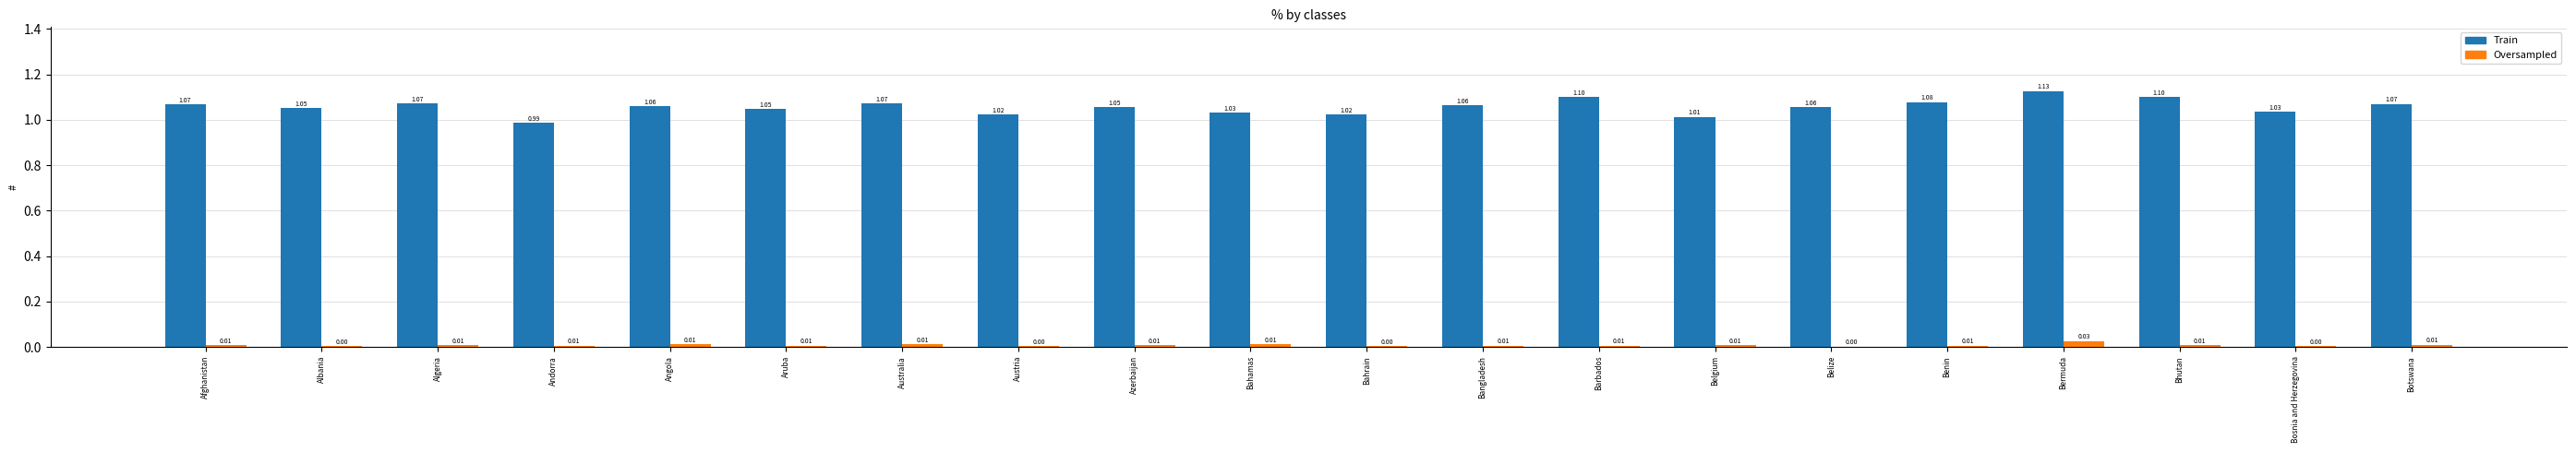

What is the spread (max minus min) of values at Belize?

1.1